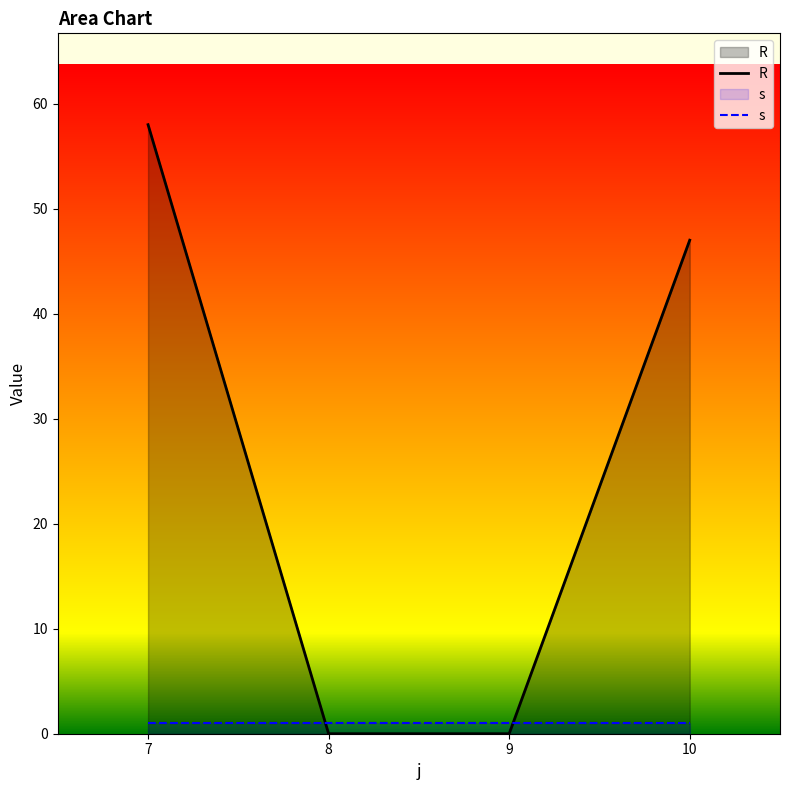

Reading right to left, extract all data points from this chart.

47	0	0	58